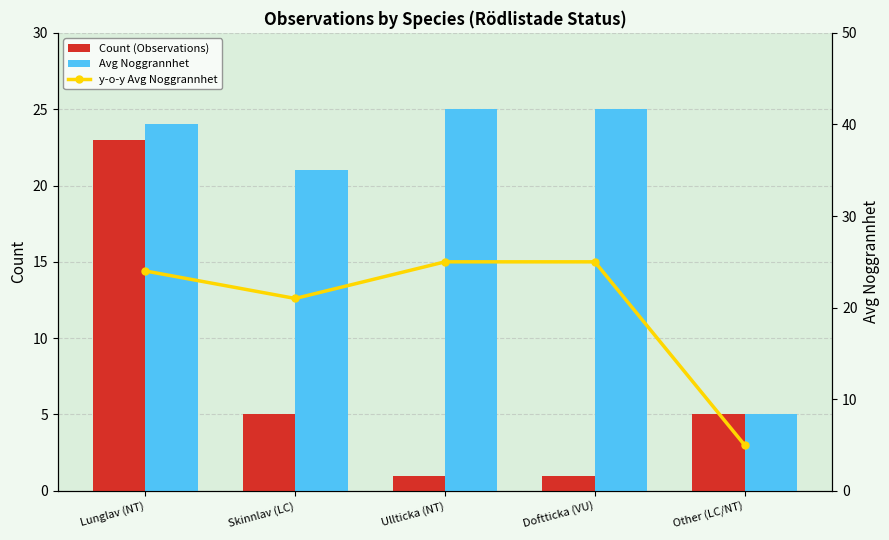

At how many categories does at least one series exceed 9?

4